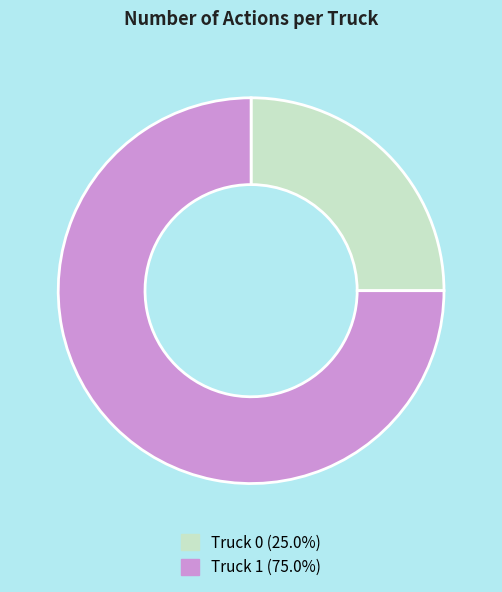

Is the sum of Truck 0 (25.0%) and Truck 1 (75.0%) greater than half?

Yes